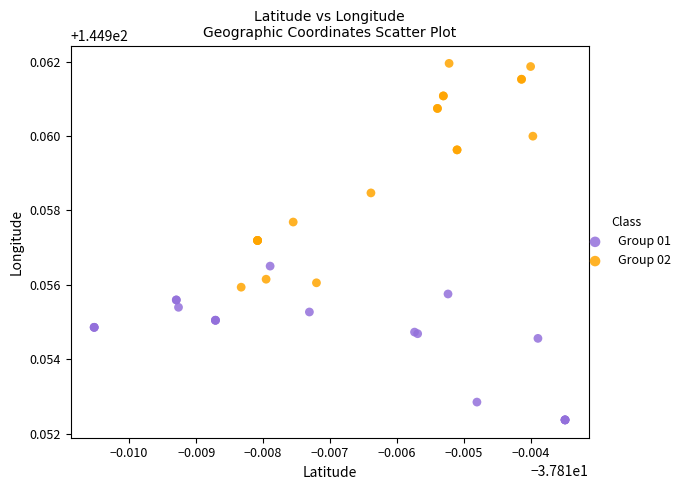

Which series has the widest spread of Y values?

Group 02